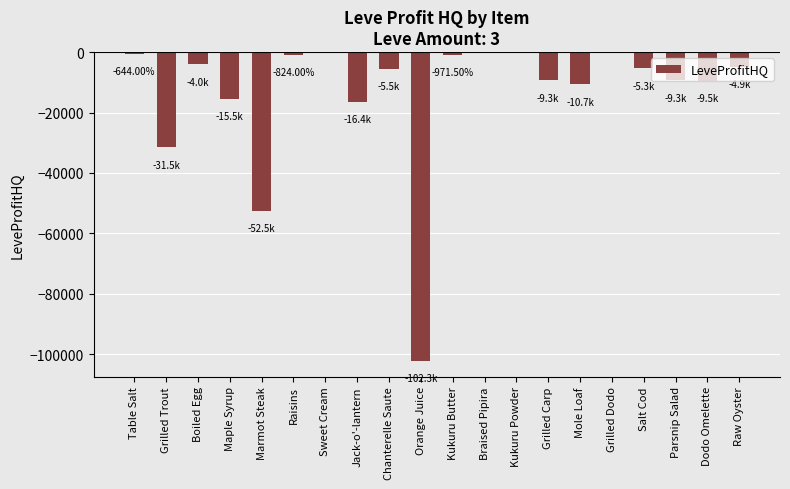

The chart shows a value of -9348.0 at Parsnip Salad. True or false?

True